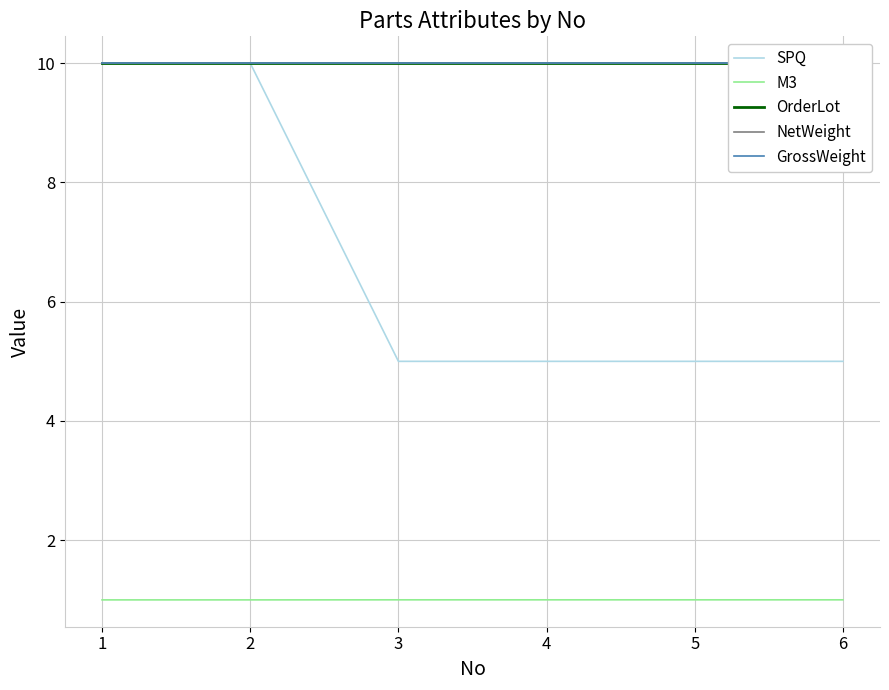

Rank the series at 5 from highest to lowest value.

OrderLot, NetWeight, GrossWeight, SPQ, M3